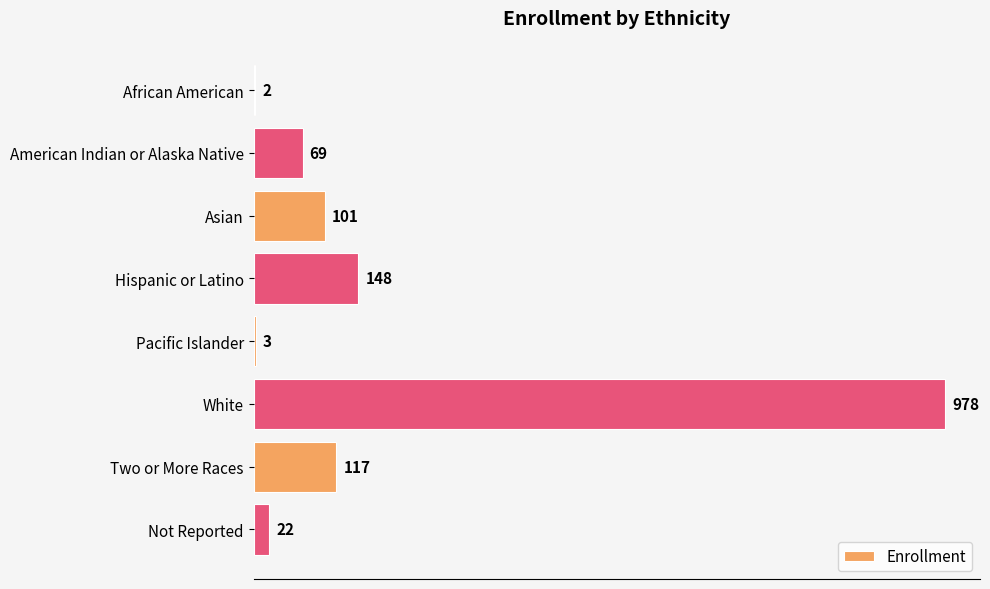

Read the value at White, to the nearest 50.

1000